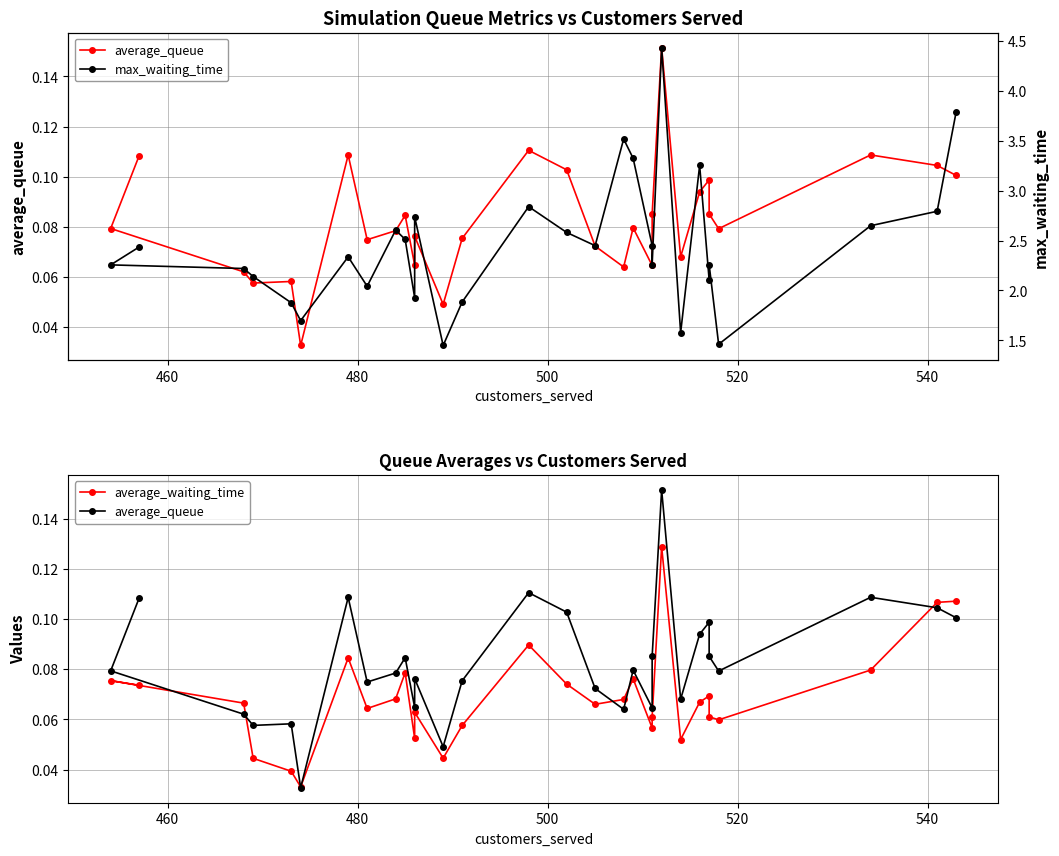

After their last crossing, which series has the higher values: average_waiting_time or average_queue?

average_waiting_time